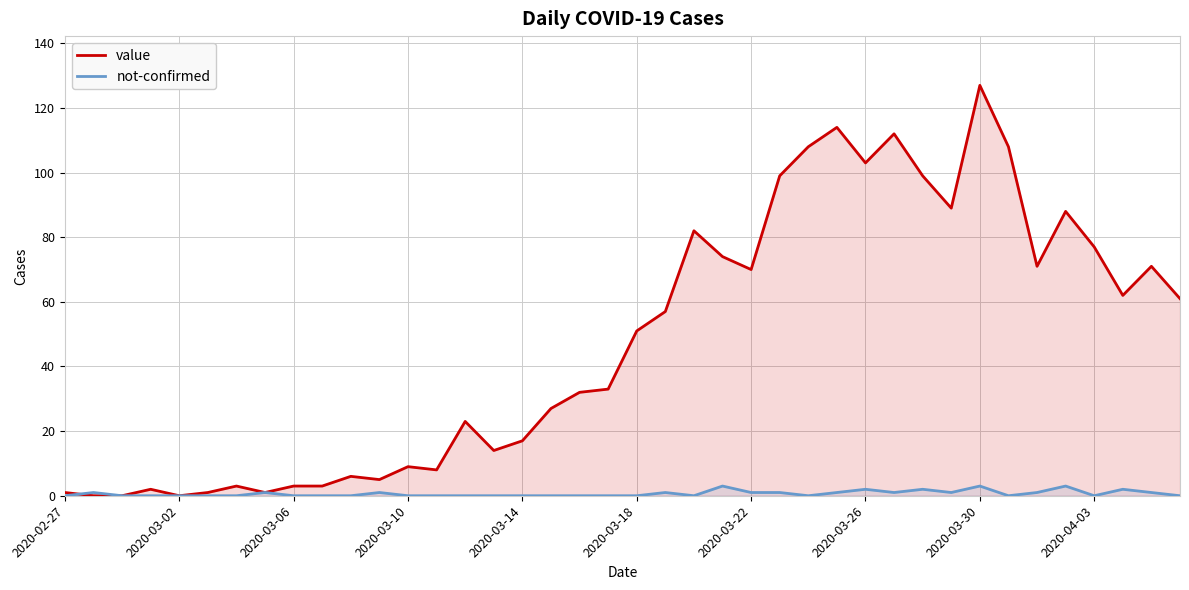

Rank the series by their average value, from lowest to highest.

not-confirmed, value